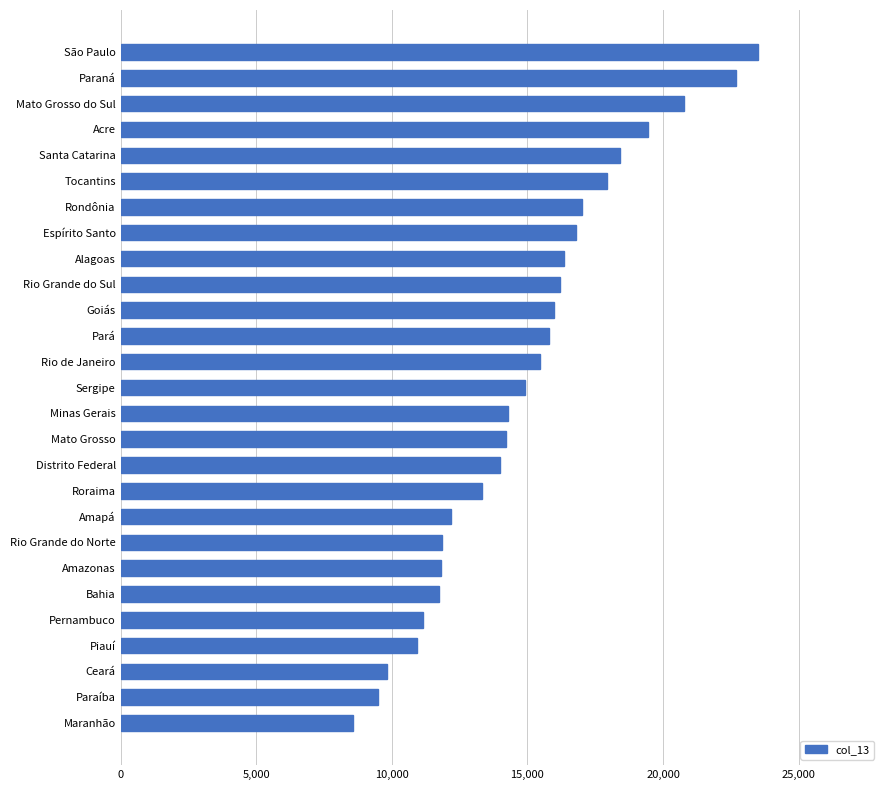

At which category does the chart reach its peak across all series?

São Paulo